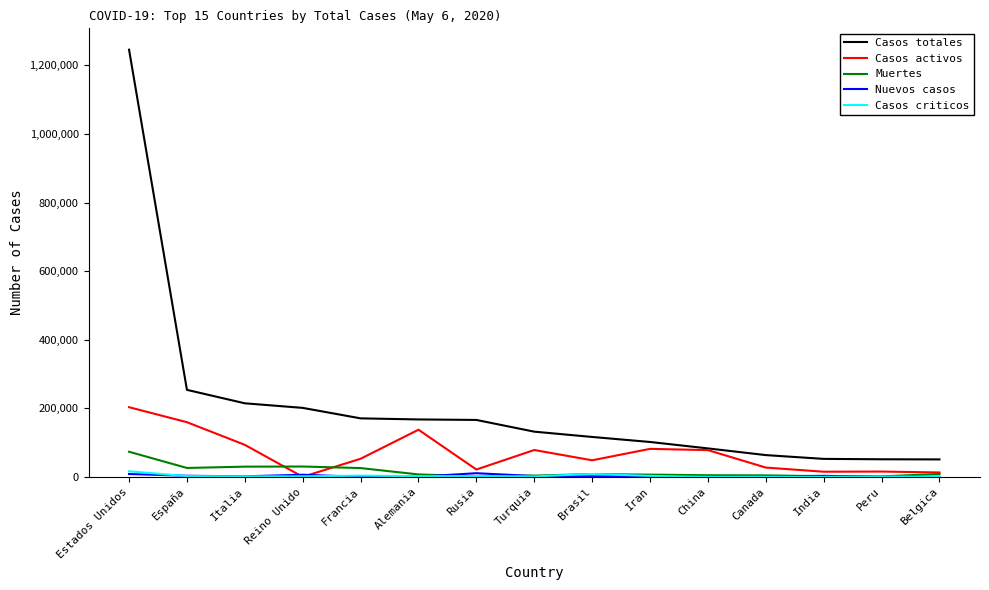

At which category is the sum across all series the highest?

Estados Unidos